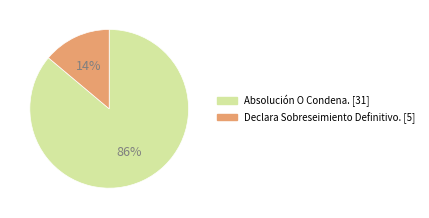

To the nearest percent, what is the combined percentage of Declara Sobreseimiento Definitivo. and Absolución O Condena.?

100%